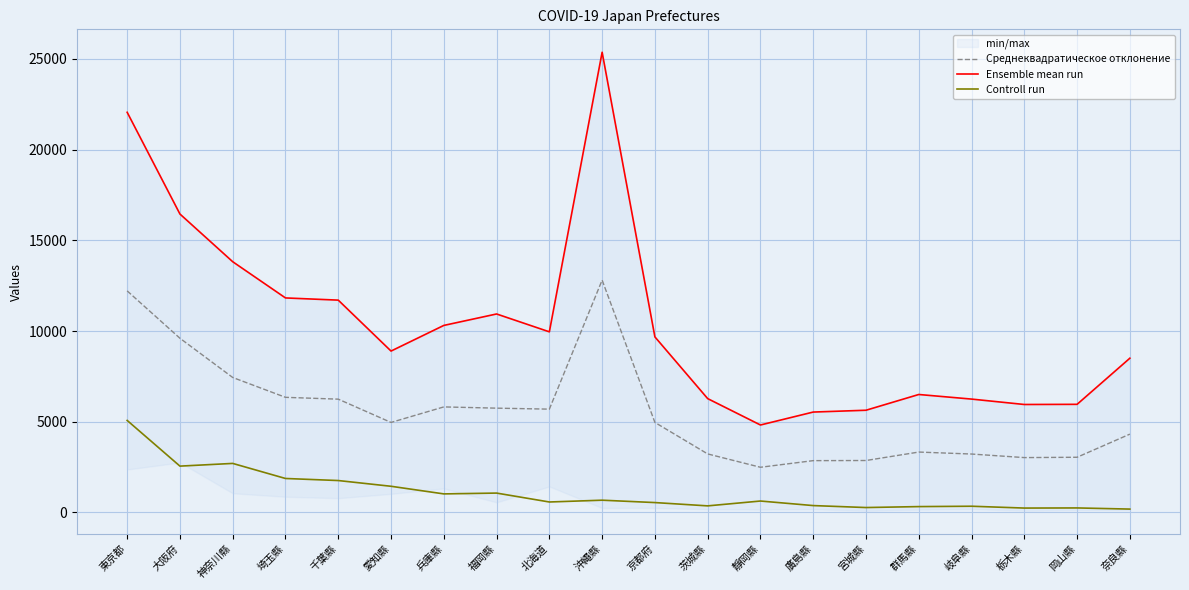

What is the label of the 10th point from the left?

沖繩縣